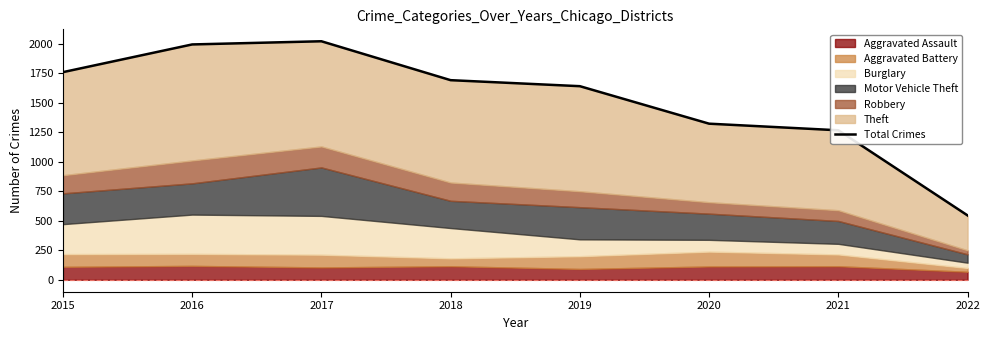

Reading left to right, what are all the values shown in this chart?

1761	1996	2023	1693	1642	1324	1268	546